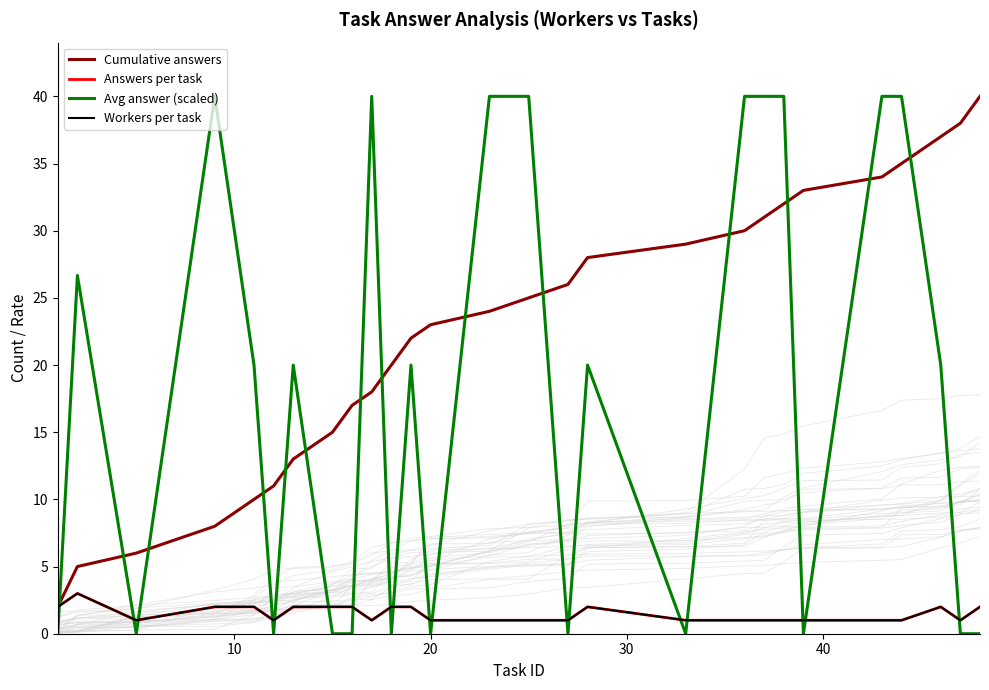

How many times do Avg answer (scaled) and Workers per task cross each other?

18